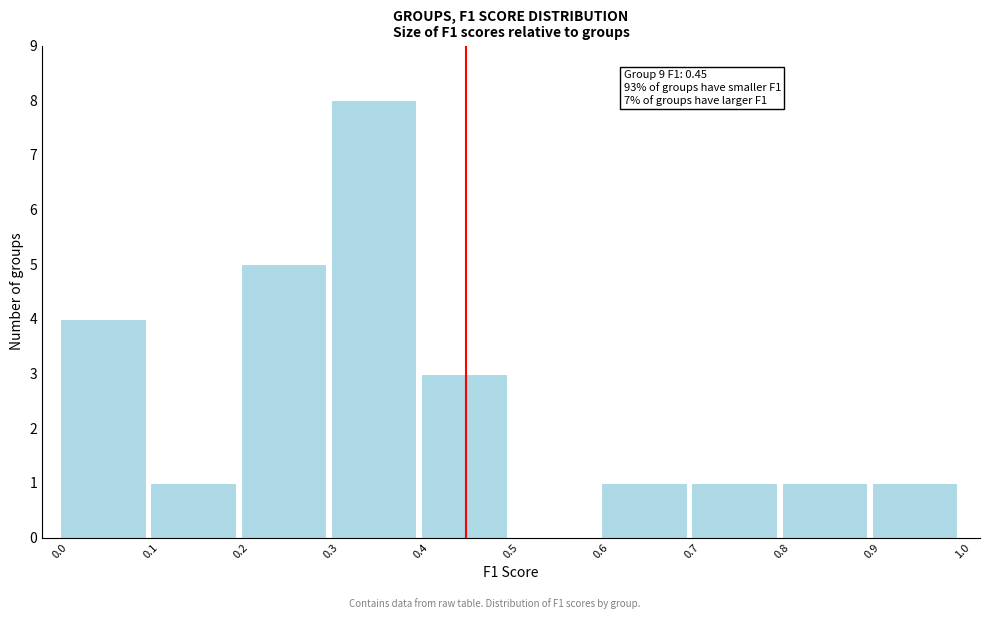

Which range on the x-axis has the tallest bar?

0.3 to 0.4